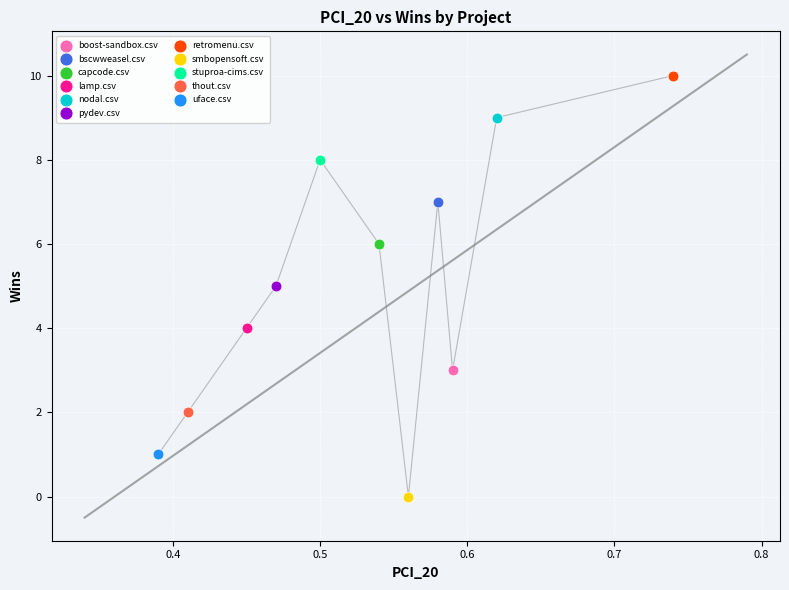

What are all the series names shown in the legend?

boost-sandbox.csv, bscwweasel.csv, capcode.csv, lamp.csv, nodal.csv, pydev.csv, retromenu.csv, smbopensoft.csv, stuproa-cims.csv, thout.csv, uface.csv